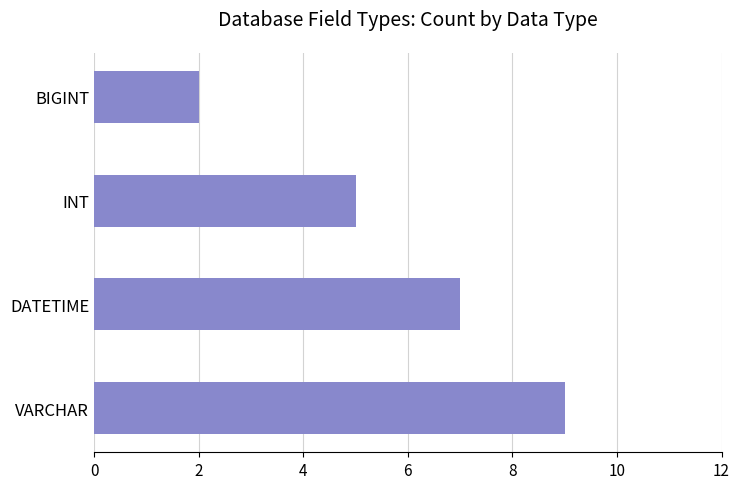

What is the maximum value shown in the chart?

9